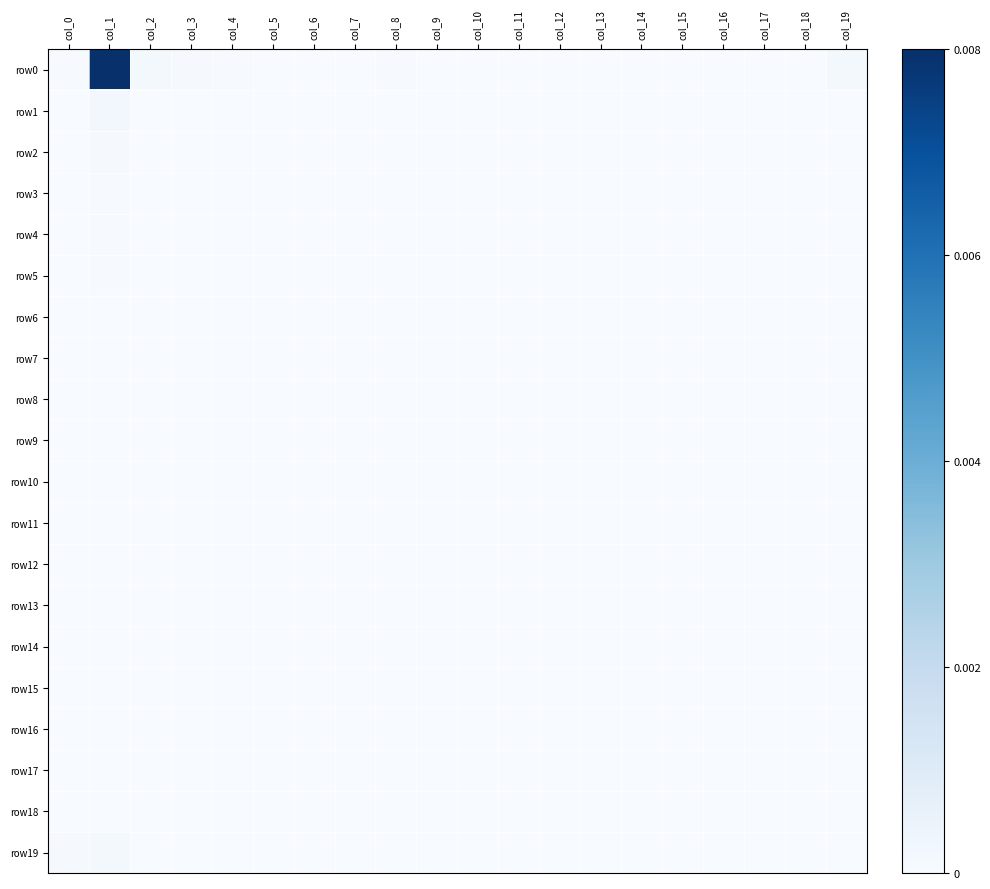

Reading left to right, list all the values displayed in this chart.

row0: col_0=0.0	col_1=1.0	col_2=0.0	col_3=0.0	col_4=0.0	col_5=0.0	col_6=0.0	col_7=0.0	col_8=0.0	col_9=0.0	col_10=0.0	col_11=0.0	col_12=0.0	col_13=0.0	col_14=0.0	col_15=0.0	col_16=0.0	col_17=0.0	col_18=0.0	col_19=0.0
row1: col_0=0.0	col_1=0.0	col_2=0.0	col_3=0.0	col_4=0.0	col_5=0.0	col_6=0.0	col_7=0.0	col_8=0.0	col_9=0.0	col_10=0.0	col_11=0.0	col_12=0.0	col_13=0.0	col_14=0.0	col_15=0.0	col_16=0.0	col_17=0.0	col_18=0.0	col_19=0.0
row2: col_0=0.0	col_1=0.0	col_2=0.0	col_3=0.0	col_4=0.0	col_5=0.0	col_6=0.0	col_7=0.0	col_8=0.0	col_9=0.0	col_10=0.0	col_11=0.0	col_12=0.0	col_13=0.0	col_14=0.0	col_15=0.0	col_16=0.0	col_17=0.0	col_18=0.0	col_19=0.0
row3: col_0=0.0	col_1=0.0	col_2=0.0	col_3=0.0	col_4=0.0	col_5=0.0	col_6=0.0	col_7=0.0	col_8=0.0	col_9=0.0	col_10=0.0	col_11=0.0	col_12=0.0	col_13=0.0	col_14=0.0	col_15=0.0	col_16=0.0	col_17=0.0	col_18=0.0	col_19=0.0
row4: col_0=0.0	col_1=0.0	col_2=0.0	col_3=0.0	col_4=0.0	col_5=0.0	col_6=0.0	col_7=0.0	col_8=0.0	col_9=0.0	col_10=0.0	col_11=0.0	col_12=0.0	col_13=0.0	col_14=0.0	col_15=0.0	col_16=0.0	col_17=0.0	col_18=0.0	col_19=0.0
row5: col_0=0.0	col_1=0.0	col_2=0.0	col_3=0.0	col_4=0.0	col_5=0.0	col_6=0.0	col_7=0.0	col_8=0.0	col_9=0.0	col_10=0.0	col_11=0.0	col_12=0.0	col_13=0.0	col_14=0.0	col_15=0.0	col_16=0.0	col_17=0.0	col_18=0.0	col_19=0.0
row6: col_0=0.0	col_1=0.0	col_2=0.0	col_3=0.0	col_4=0.0	col_5=0.0	col_6=0.0	col_7=0.0	col_8=0.0	col_9=0.0	col_10=0.0	col_11=0.0	col_12=0.0	col_13=0.0	col_14=0.0	col_15=0.0	col_16=0.0	col_17=0.0	col_18=0.0	col_19=0.0
row7: col_0=0.0	col_1=0.0	col_2=0.0	col_3=0.0	col_4=0.0	col_5=0.0	col_6=0.0	col_7=0.0	col_8=0.0	col_9=0.0	col_10=0.0	col_11=0.0	col_12=0.0	col_13=0.0	col_14=0.0	col_15=0.0	col_16=0.0	col_17=0.0	col_18=0.0	col_19=0.0
row8: col_0=0.0	col_1=0.0	col_2=0.0	col_3=0.0	col_4=0.0	col_5=0.0	col_6=0.0	col_7=0.0	col_8=0.0	col_9=0.0	col_10=0.0	col_11=0.0	col_12=0.0	col_13=0.0	col_14=0.0	col_15=0.0	col_16=0.0	col_17=0.0	col_18=0.0	col_19=0.0
row9: col_0=0.0	col_1=0.0	col_2=0.0	col_3=0.0	col_4=0.0	col_5=0.0	col_6=0.0	col_7=0.0	col_8=0.0	col_9=0.0	col_10=0.0	col_11=0.0	col_12=0.0	col_13=0.0	col_14=0.0	col_15=0.0	col_16=0.0	col_17=0.0	col_18=0.0	col_19=0.0
row10: col_0=0.0	col_1=0.0	col_2=0.0	col_3=0.0	col_4=0.0	col_5=0.0	col_6=0.0	col_7=0.0	col_8=0.0	col_9=0.0	col_10=0.0	col_11=0.0	col_12=0.0	col_13=0.0	col_14=0.0	col_15=0.0	col_16=0.0	col_17=0.0	col_18=0.0	col_19=0.0
row11: col_0=0.0	col_1=0.0	col_2=0.0	col_3=0.0	col_4=0.0	col_5=0.0	col_6=0.0	col_7=0.0	col_8=0.0	col_9=0.0	col_10=0.0	col_11=0.0	col_12=0.0	col_13=0.0	col_14=0.0	col_15=0.0	col_16=0.0	col_17=0.0	col_18=0.0	col_19=0.0
row12: col_0=0.0	col_1=0.0	col_2=0.0	col_3=0.0	col_4=0.0	col_5=0.0	col_6=0.0	col_7=0.0	col_8=0.0	col_9=0.0	col_10=0.0	col_11=0.0	col_12=0.0	col_13=0.0	col_14=0.0	col_15=0.0	col_16=0.0	col_17=0.0	col_18=0.0	col_19=0.0
row13: col_0=0.0	col_1=0.0	col_2=0.0	col_3=0.0	col_4=0.0	col_5=0.0	col_6=0.0	col_7=0.0	col_8=0.0	col_9=0.0	col_10=0.0	col_11=0.0	col_12=0.0	col_13=0.0	col_14=0.0	col_15=0.0	col_16=0.0	col_17=0.0	col_18=0.0	col_19=0.0
row14: col_0=0.0	col_1=0.0	col_2=0.0	col_3=0.0	col_4=0.0	col_5=0.0	col_6=0.0	col_7=0.0	col_8=0.0	col_9=0.0	col_10=0.0	col_11=0.0	col_12=0.0	col_13=0.0	col_14=0.0	col_15=0.0	col_16=0.0	col_17=0.0	col_18=0.0	col_19=0.0
row15: col_0=0.0	col_1=0.0	col_2=0.0	col_3=0.0	col_4=0.0	col_5=0.0	col_6=0.0	col_7=0.0	col_8=0.0	col_9=0.0	col_10=0.0	col_11=0.0	col_12=0.0	col_13=0.0	col_14=0.0	col_15=0.0	col_16=0.0	col_17=0.0	col_18=0.0	col_19=0.0
row16: col_0=0.0	col_1=0.0	col_2=0.0	col_3=0.0	col_4=0.0	col_5=0.0	col_6=0.0	col_7=0.0	col_8=0.0	col_9=0.0	col_10=0.0	col_11=0.0	col_12=0.0	col_13=0.0	col_14=0.0	col_15=0.0	col_16=0.0	col_17=0.0	col_18=0.0	col_19=0.0
row17: col_0=0.0	col_1=0.0	col_2=0.0	col_3=0.0	col_4=0.0	col_5=0.0	col_6=0.0	col_7=0.0	col_8=0.0	col_9=0.0	col_10=0.0	col_11=0.0	col_12=0.0	col_13=0.0	col_14=0.0	col_15=0.0	col_16=0.0	col_17=0.0	col_18=0.0	col_19=0.0
row18: col_0=0.0	col_1=0.0	col_2=0.0	col_3=0.0	col_4=0.0	col_5=0.0	col_6=0.0	col_7=0.0	col_8=0.0	col_9=0.0	col_10=0.0	col_11=0.0	col_12=0.0	col_13=0.0	col_14=0.0	col_15=0.0	col_16=0.0	col_17=0.0	col_18=0.0	col_19=0.0
row19: col_0=0.0	col_1=0.0	col_2=0.0	col_3=0.0	col_4=0.0	col_5=0.0	col_6=0.0	col_7=0.0	col_8=0.0	col_9=0.0	col_10=0.0	col_11=0.0	col_12=0.0	col_13=0.0	col_14=0.0	col_15=0.0	col_16=0.0	col_17=0.0	col_18=0.0	col_19=0.0